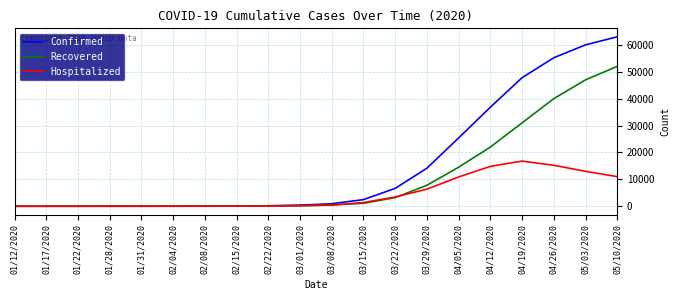

Which series has the largest total across all categories?

Confirmed